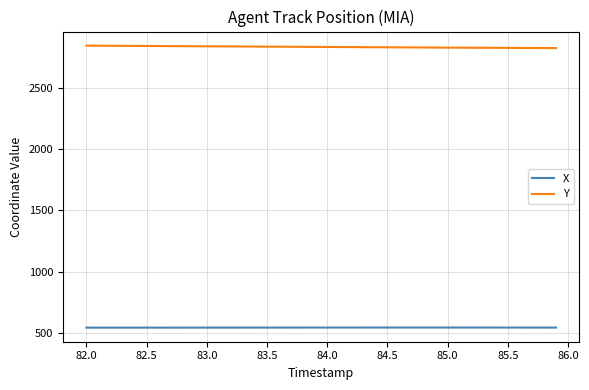

How many values in the Y series exceed 2830?

21